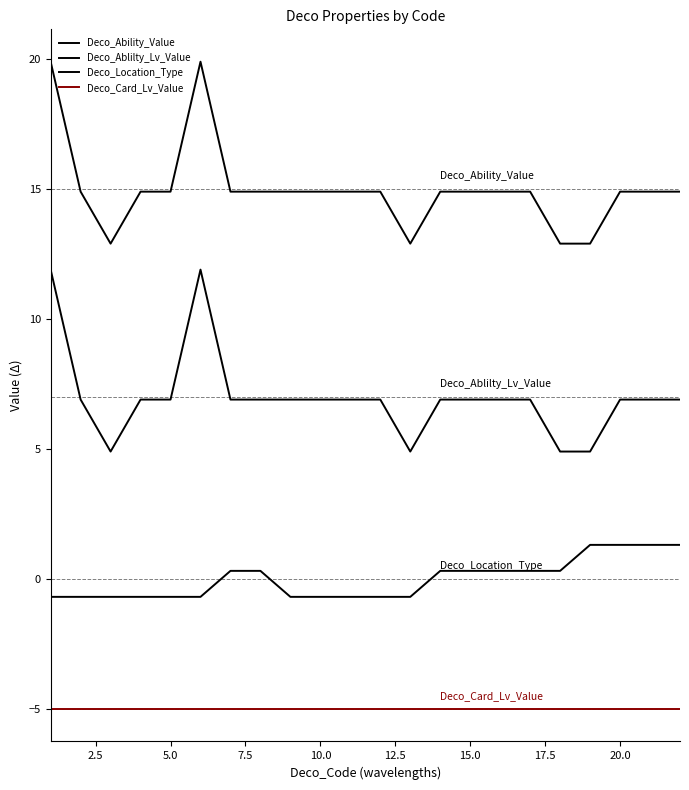

Does the chart display data point markers on the line(s)?

No